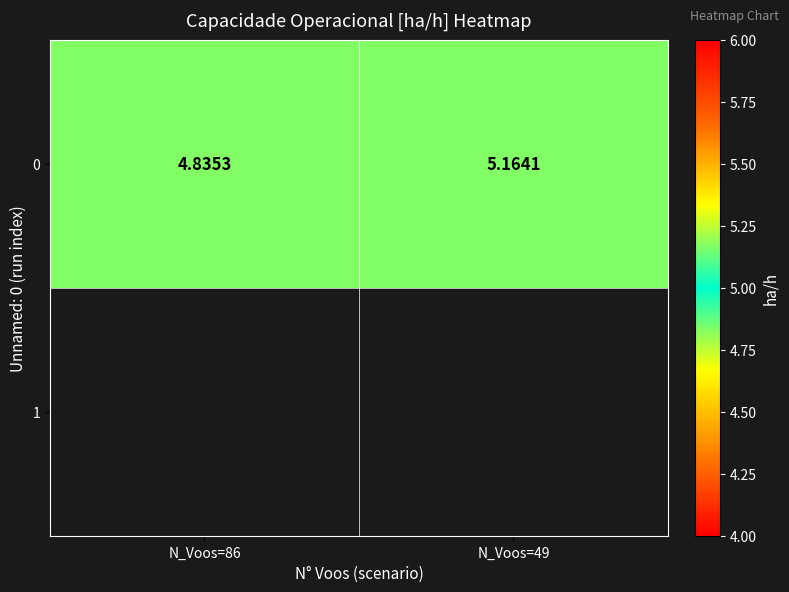

How many data points are less than 5?

1